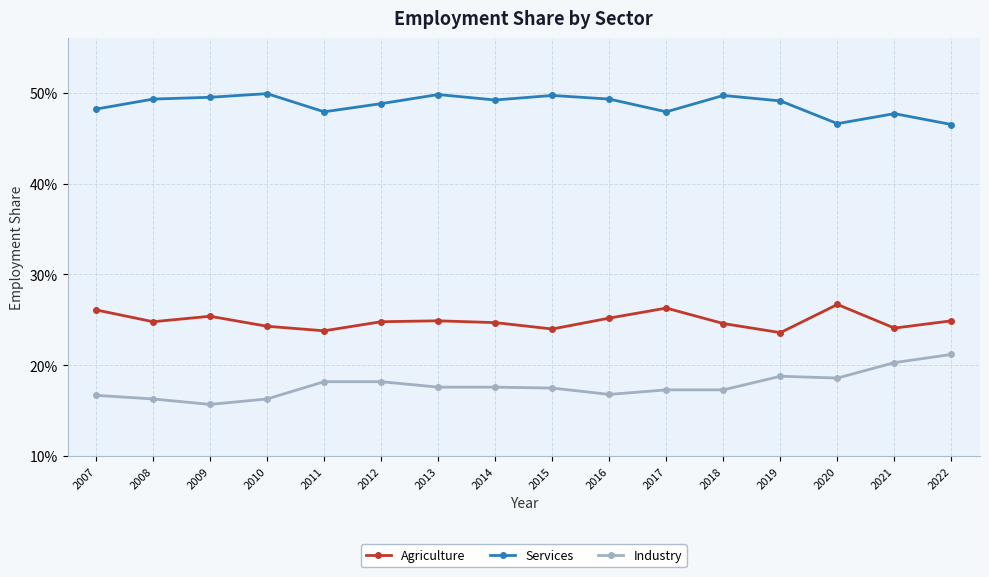

Is it true that Services equals 0.5 at 2008?

True